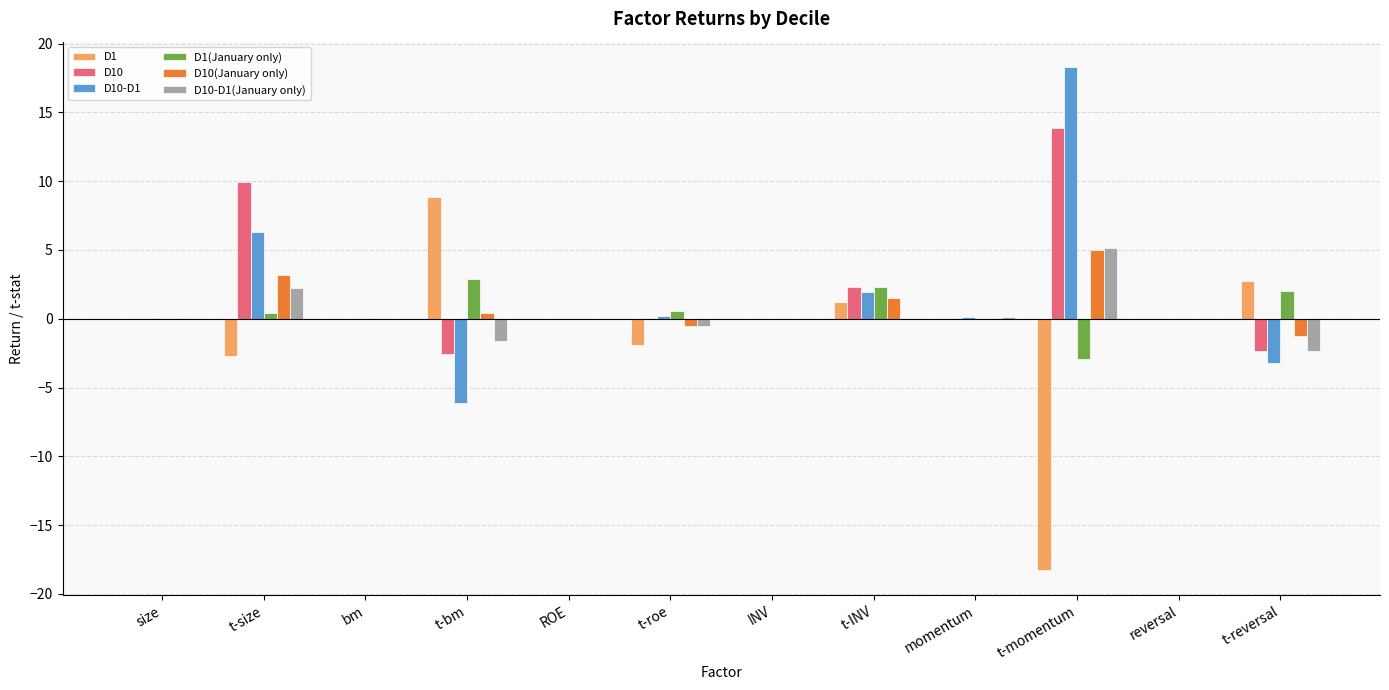

What are all the series names shown in the legend?

D1, D10, D10-D1, D1(January only), D10(January only), D10-D1(January only)